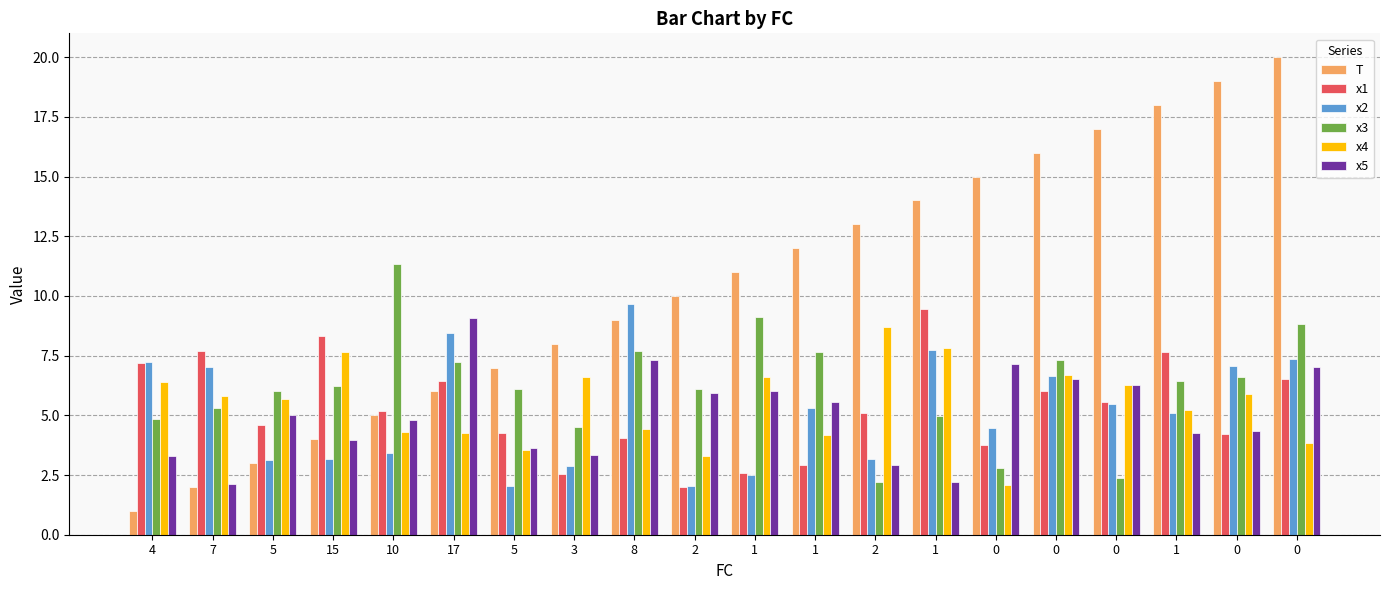

Count the number of data series in this chart.

6